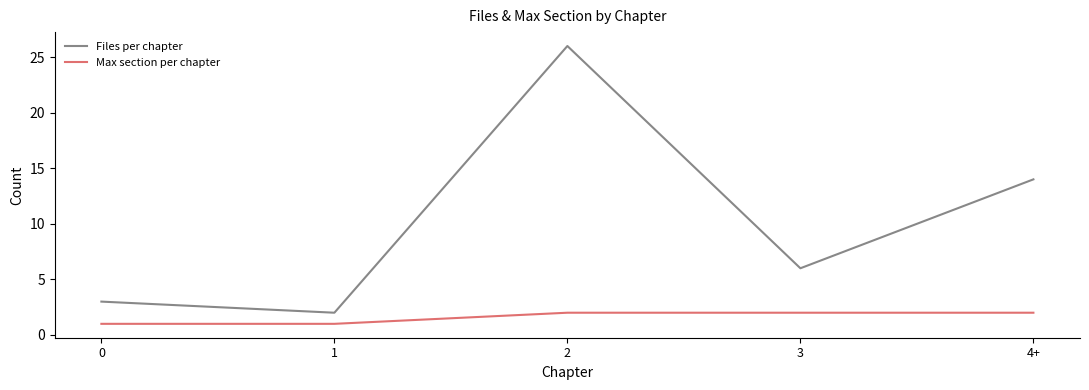

List the labels in order of Files per chapter value, largest first.

2, 4+, 3, 0, 1